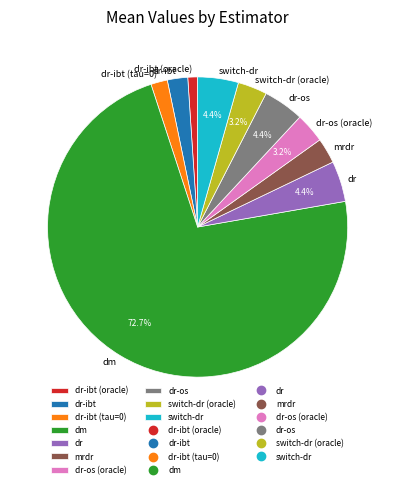

Do switch-dr (oracle) and dr-ibt together represent more than half of the pie?

No